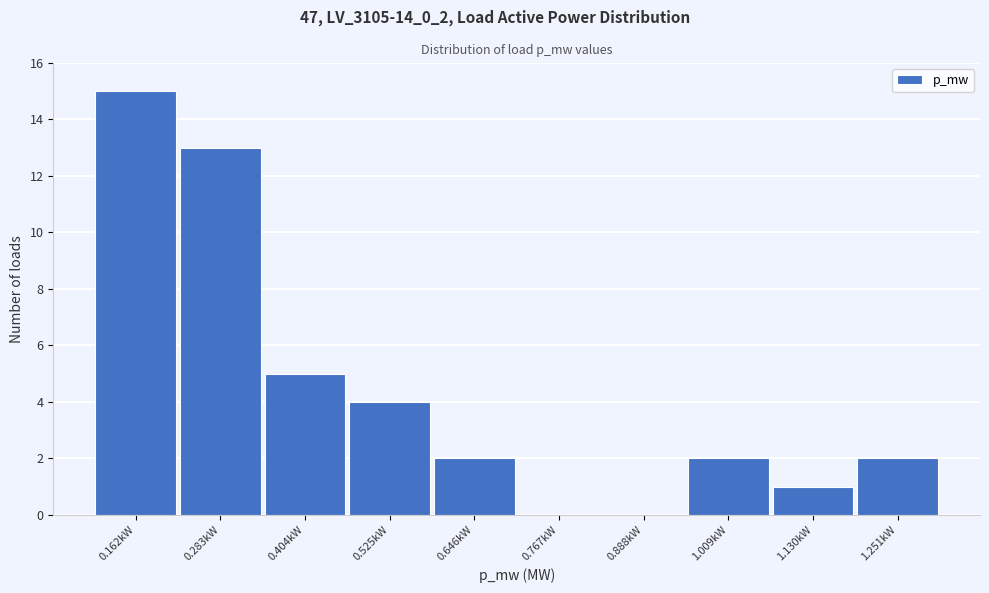

What is the change in value from 0.404kW to 0.646kW?

-3